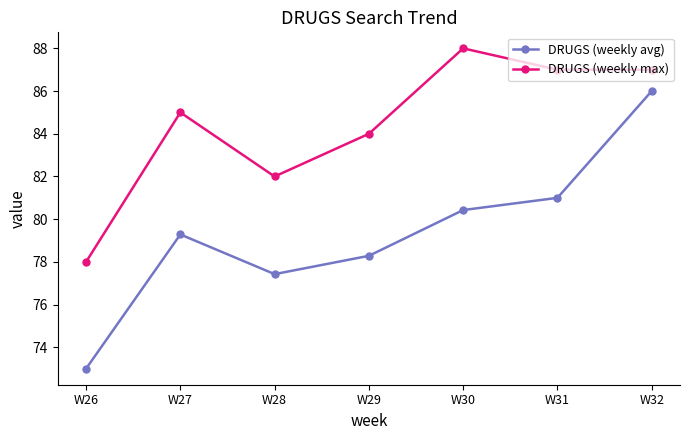

Reading left to right, what are all the values shown in this chart?

DRUGS (weekly avg): W26=73.0	W27=79.3	W28=77.4	W29=78.3	W30=80.4	W31=81.0	W32=86.0
DRUGS (weekly max): W26=78.0	W27=85.0	W28=82.0	W29=84.0	W30=88.0	W31=87.0	W32=87.0